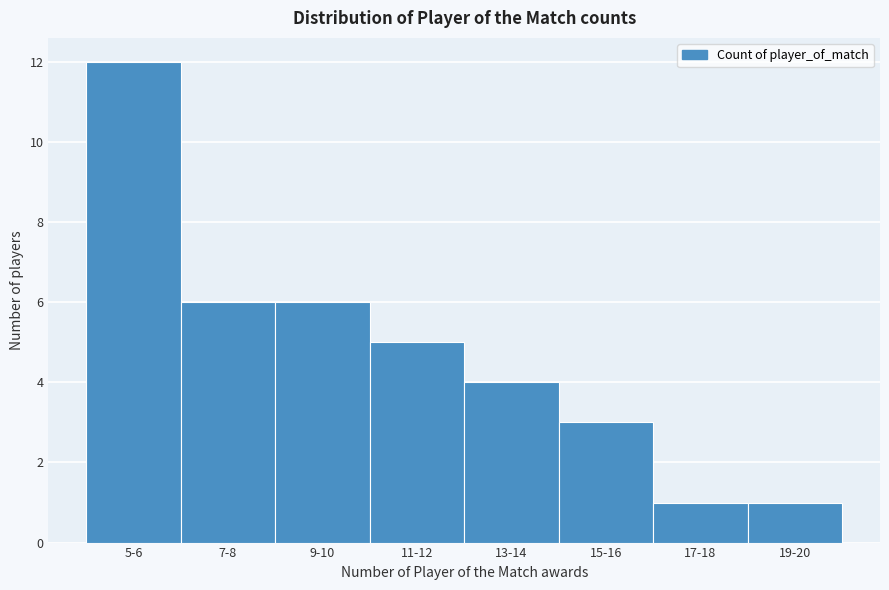

Reading left to right, transcribe all the data shown in this chart.

12	6	6	5	4	3	1	1